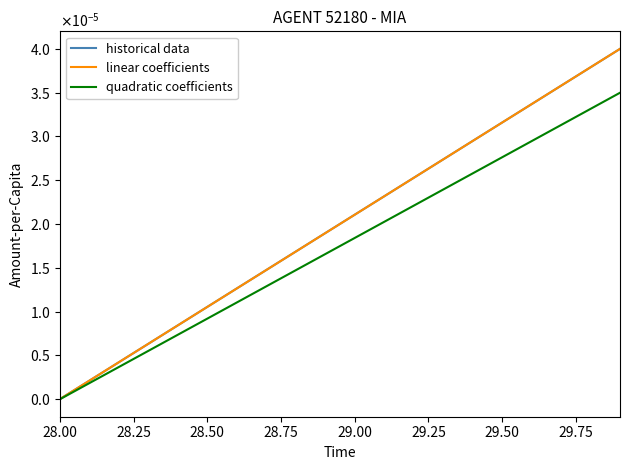

What are all the series names shown in the legend?

historical data, linear coefficients, quadratic coefficients